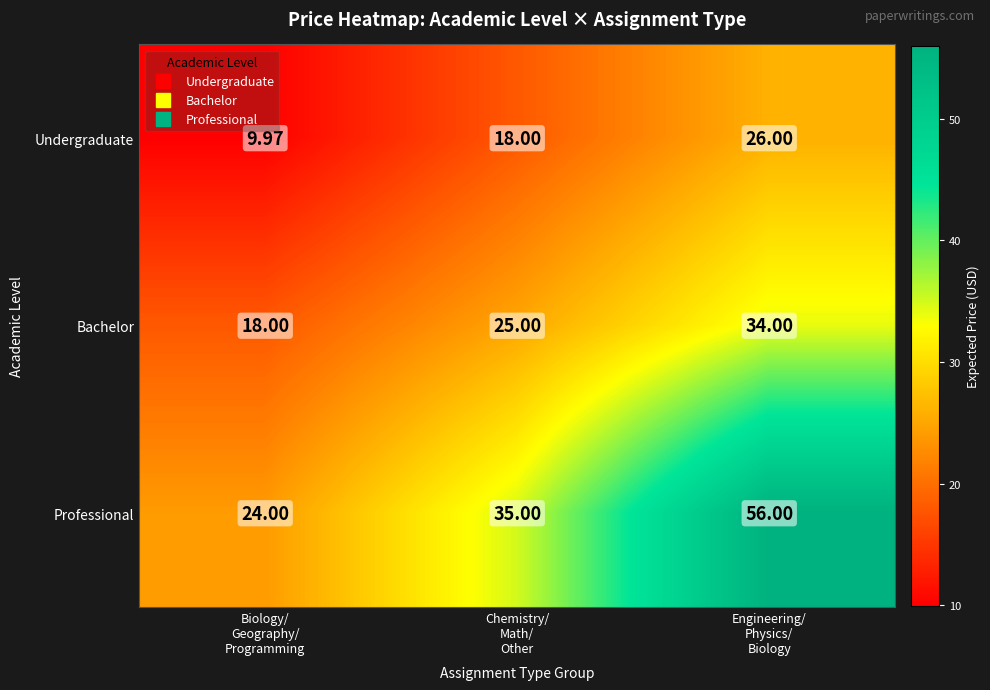

List the series in order of their overall mean, highest first.

Professional, Bachelor, Undergraduate